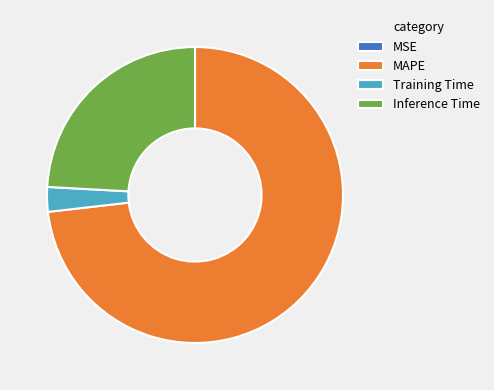

Is it true that Training Time is 9% of the pie?

False